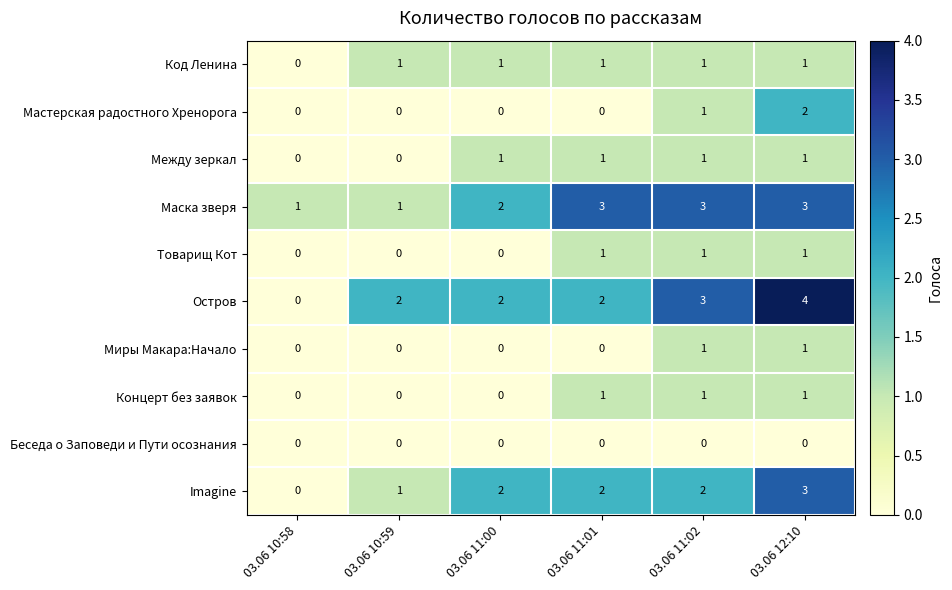

What is the difference between the maximum and minimum values in the Imagine series?

3